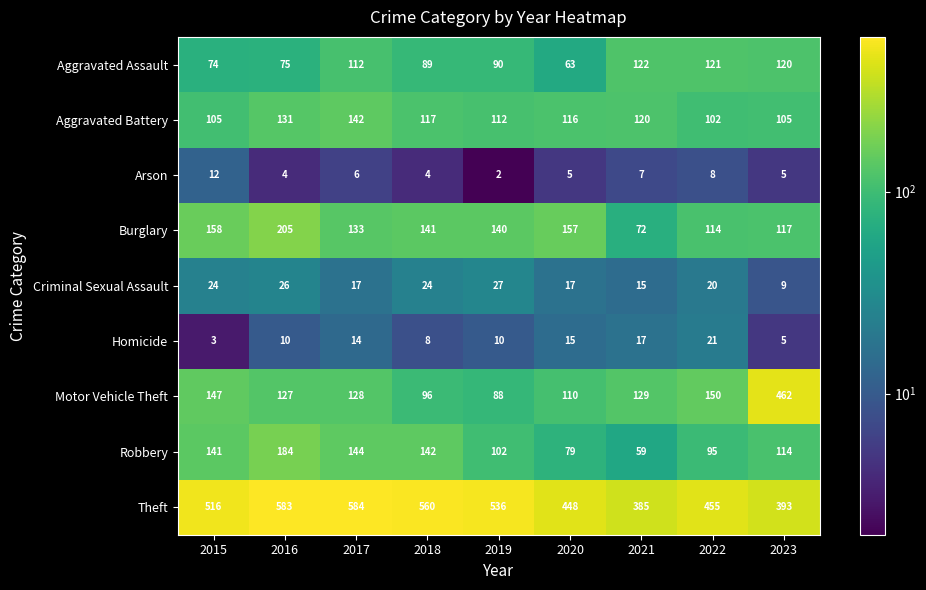

What is the total value across all series at 2022?

1086